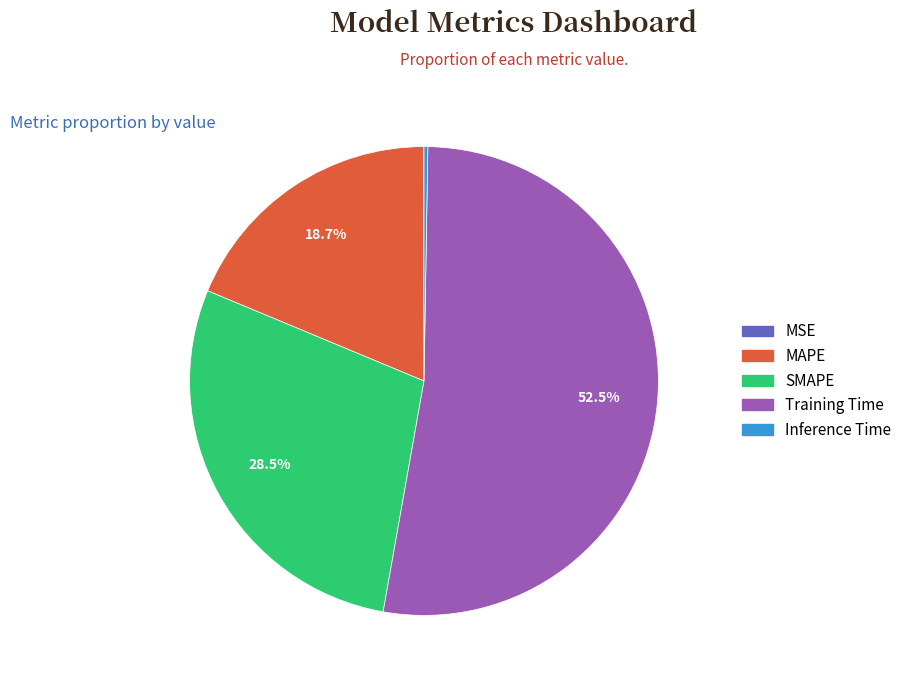

What is the ratio of the value at SMAPE to the value at MAPE?

1.5